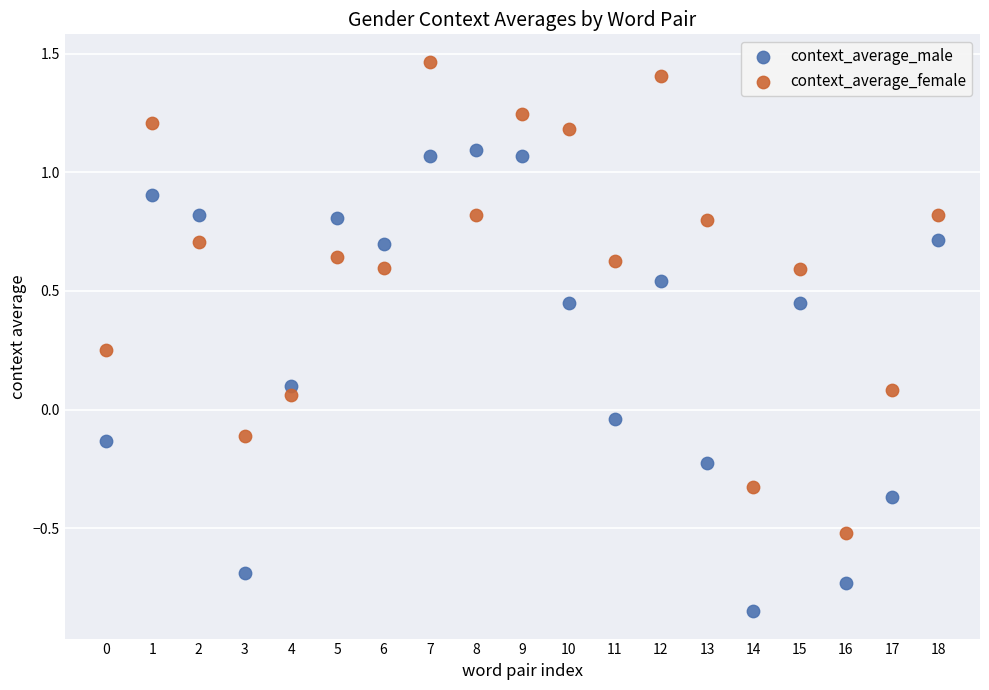

Across all data points, what is the range of Y values (max minus min)?

2.3